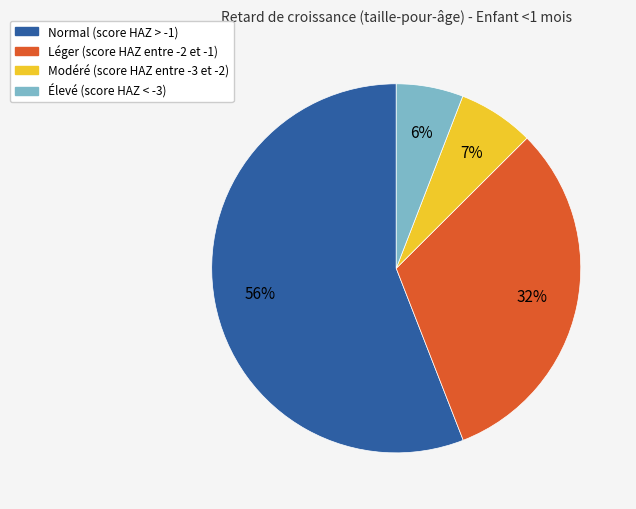

What is the largest slice in the pie chart?

Normal (score HAZ > -1)